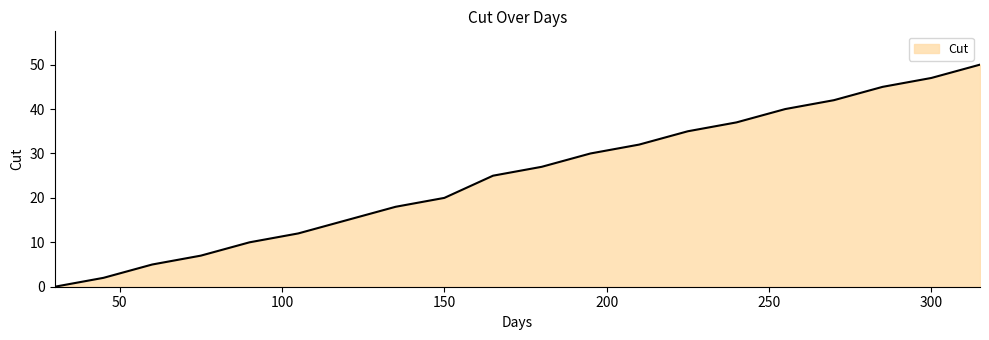

Does the chart display data point markers on the line(s)?

No